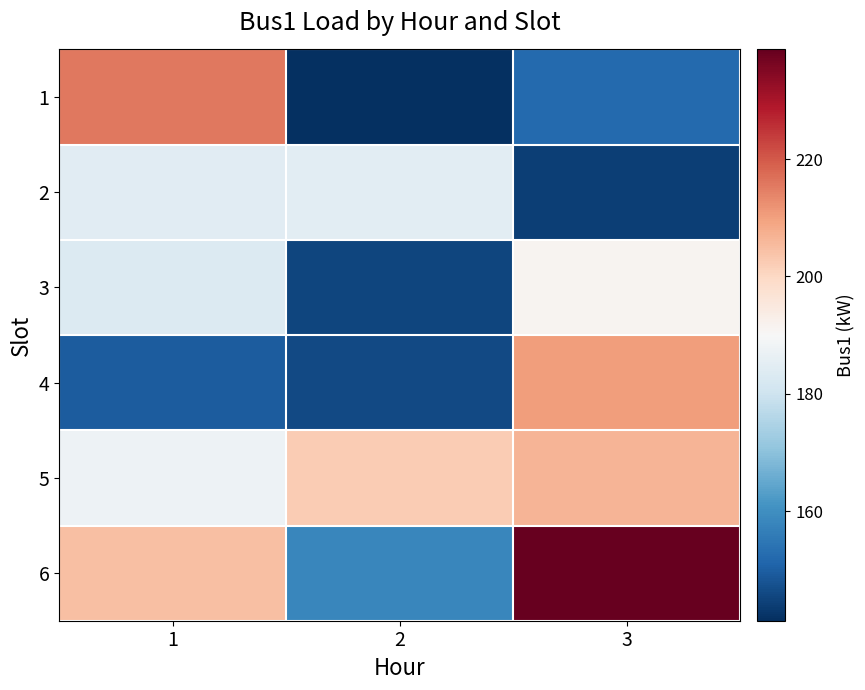

Which series has the largest total across all categories?

6